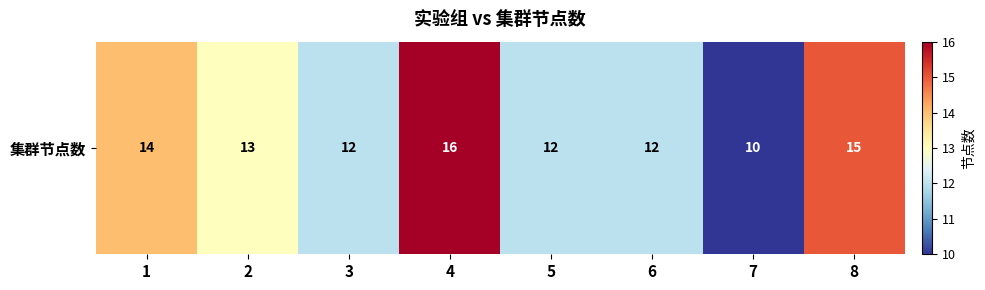

Which label corresponds to the smallest value in the chart?

7